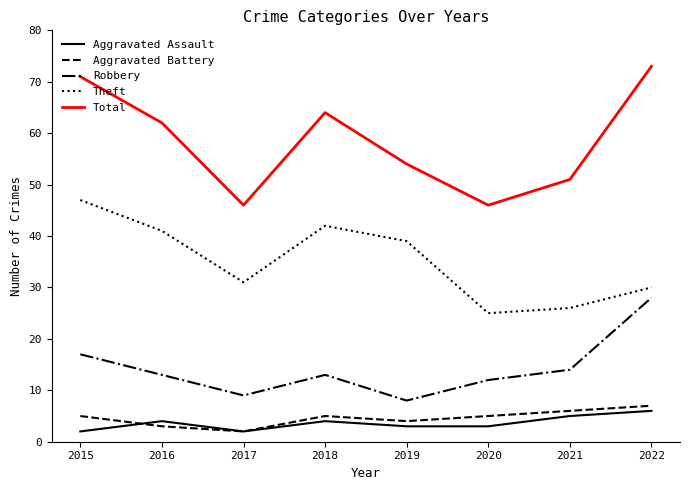

Is it true that Robbery equals 4 at 2020?

False